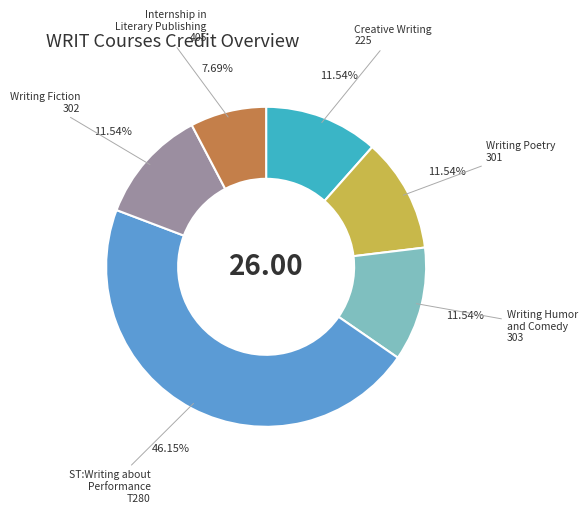

What is the ratio of the value at Writing Humor and Comedy 303 to the value at Creative Writing 225?

1.0